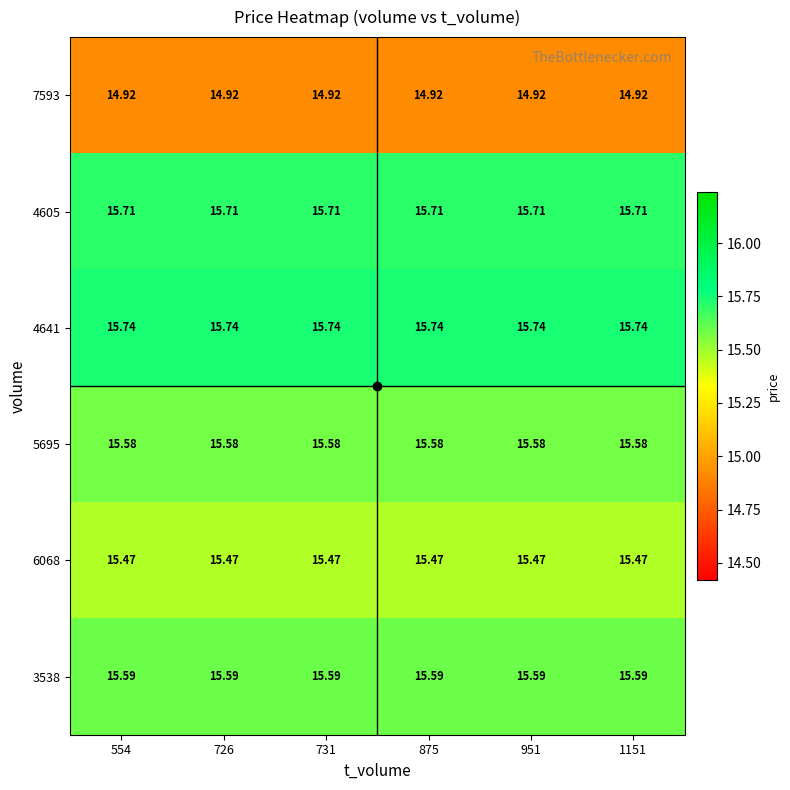

Is the value of 5695 at 731 greater than the value of 7593 at 1151?

Yes